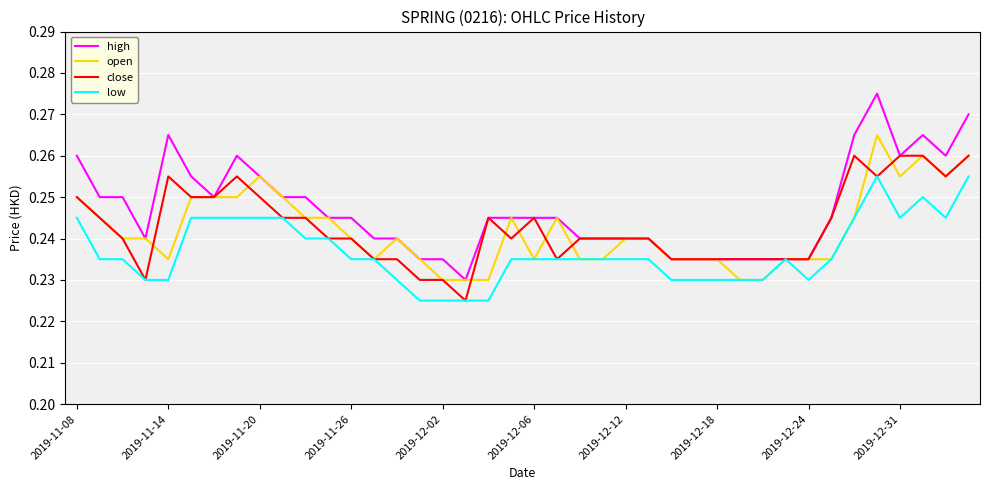

Which series has the largest total across all categories?

high